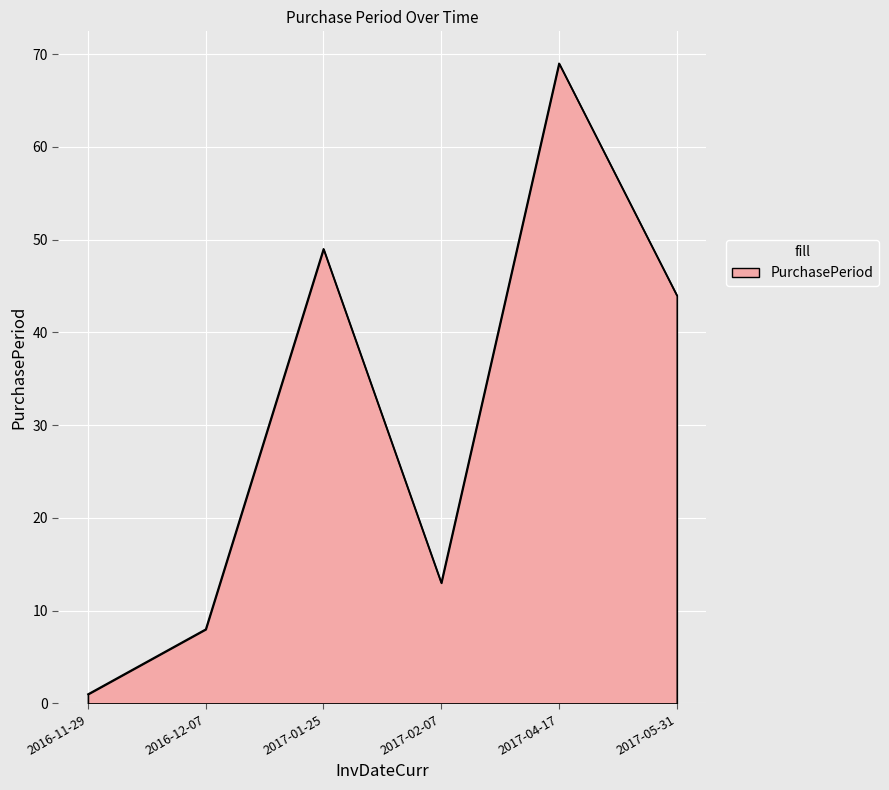

Which category has the highest value across all series?

2017-04-17